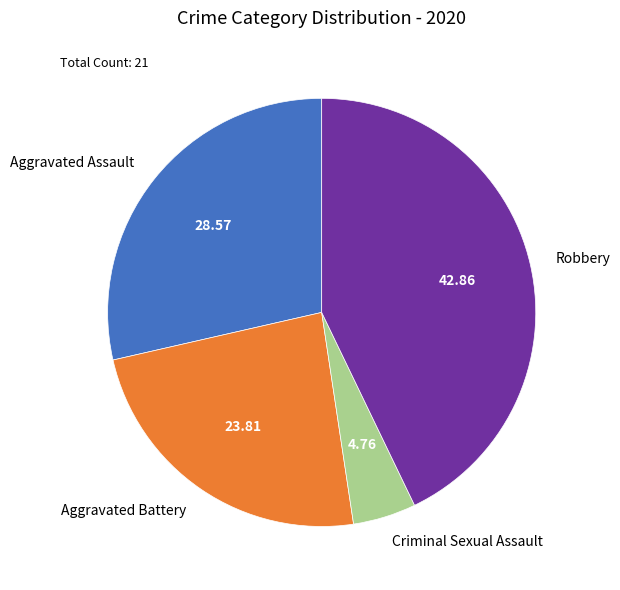

Between Aggravated Assault and Robbery, which is larger?

Robbery